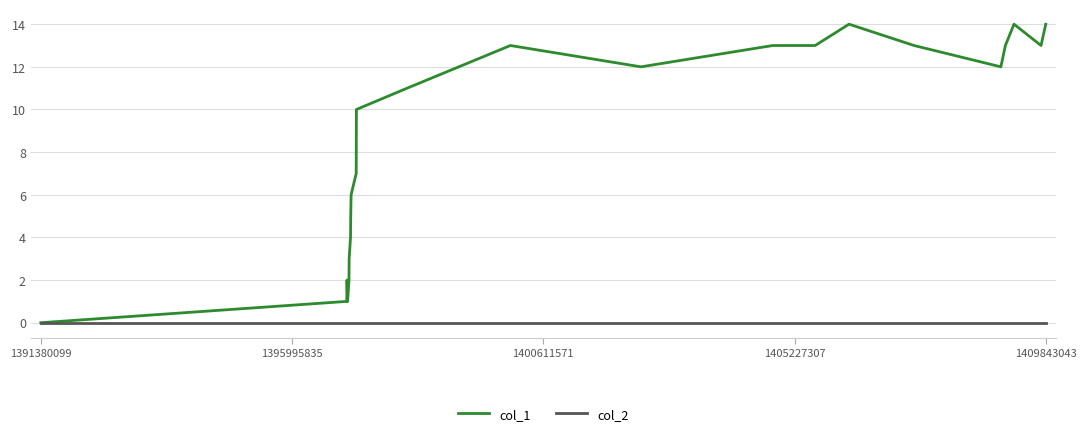

List the series in order of their overall mean, lowest first.

col_2, col_1